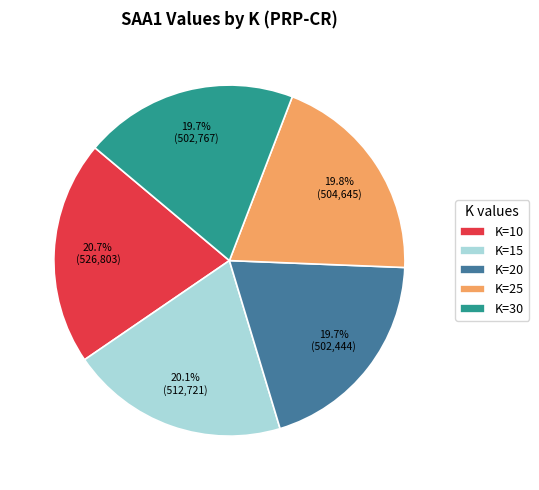

What percentage do K=20 and K=25 together represent?

39.5%